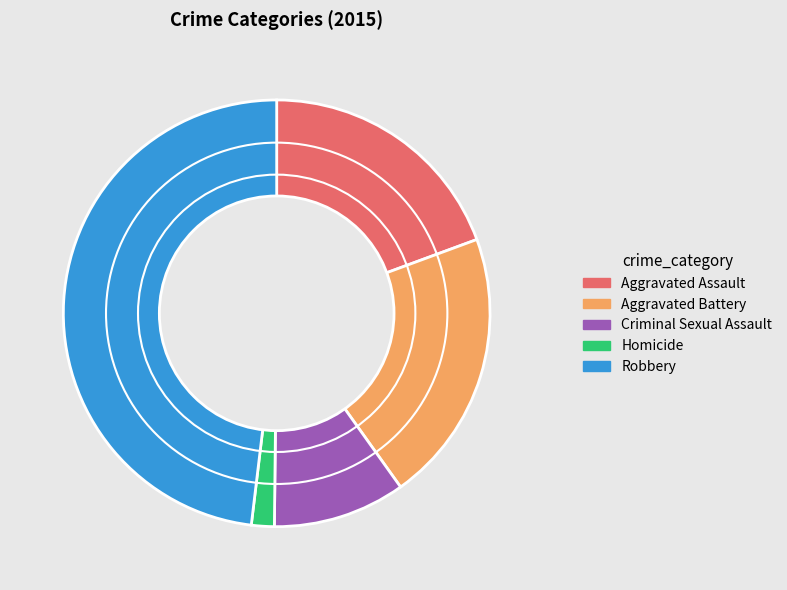

How many slices are in this pie chart?

5